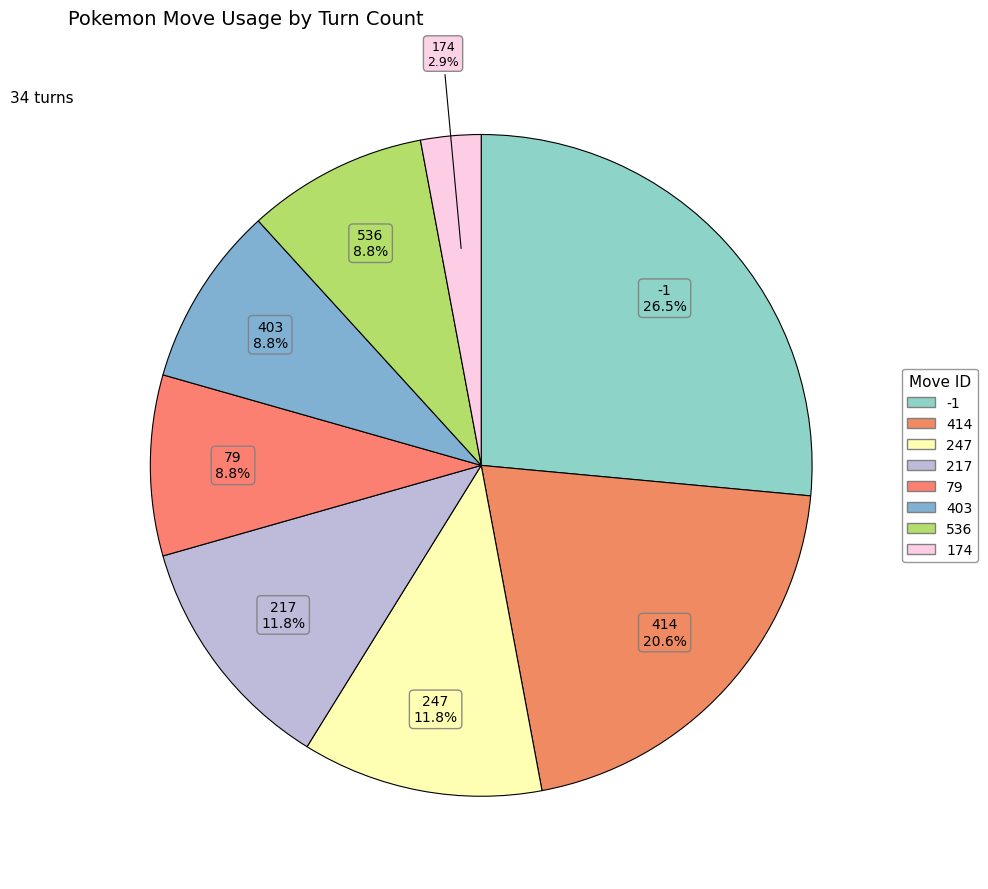

To the nearest percent, what portion does 79 represent?

9%